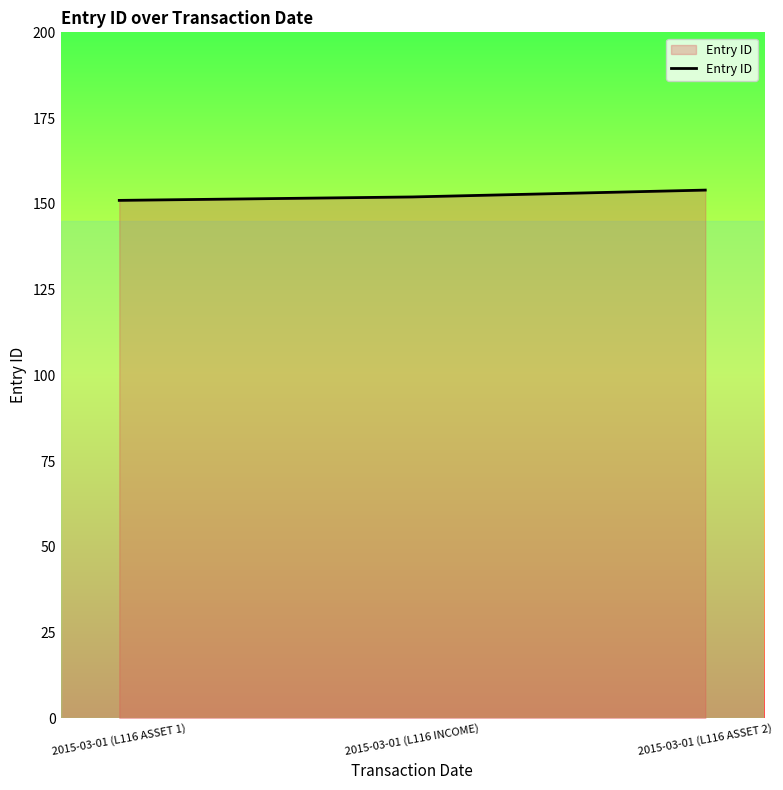

Reading right to left, list all the values displayed in this chart.

154	152	151